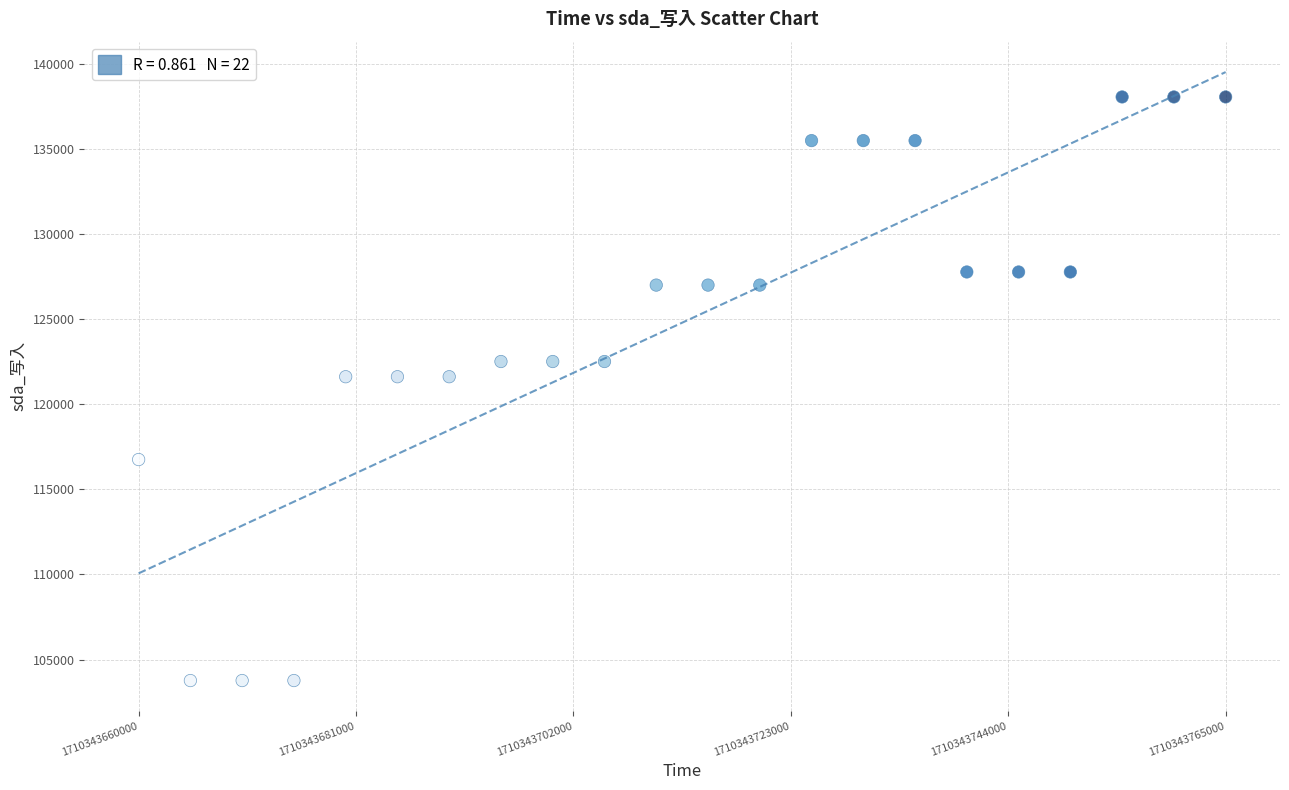

What is the range of X values (max minus min)?

105000.0